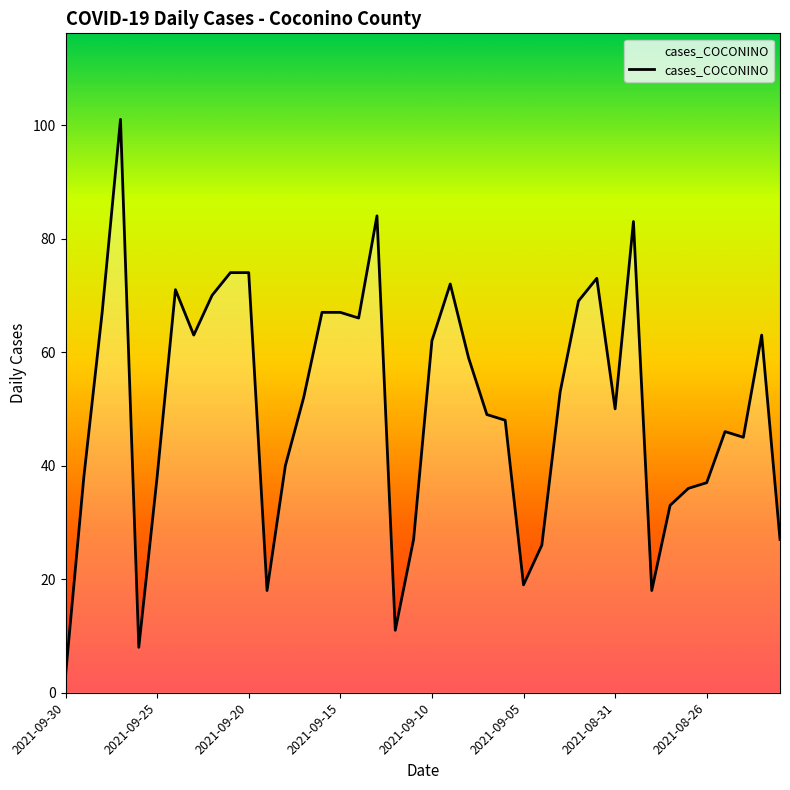

What is the smallest value displayed?

3